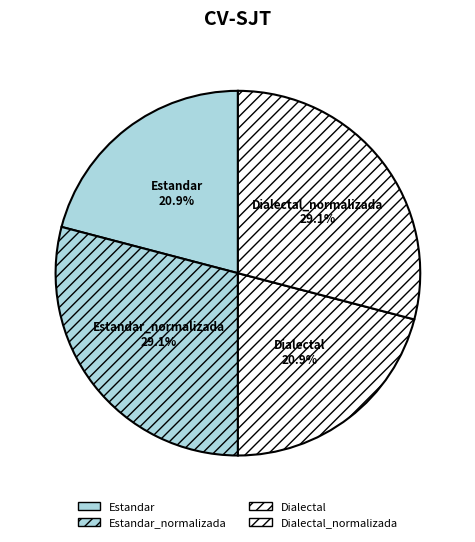

Count the number of slices in the pie.

4